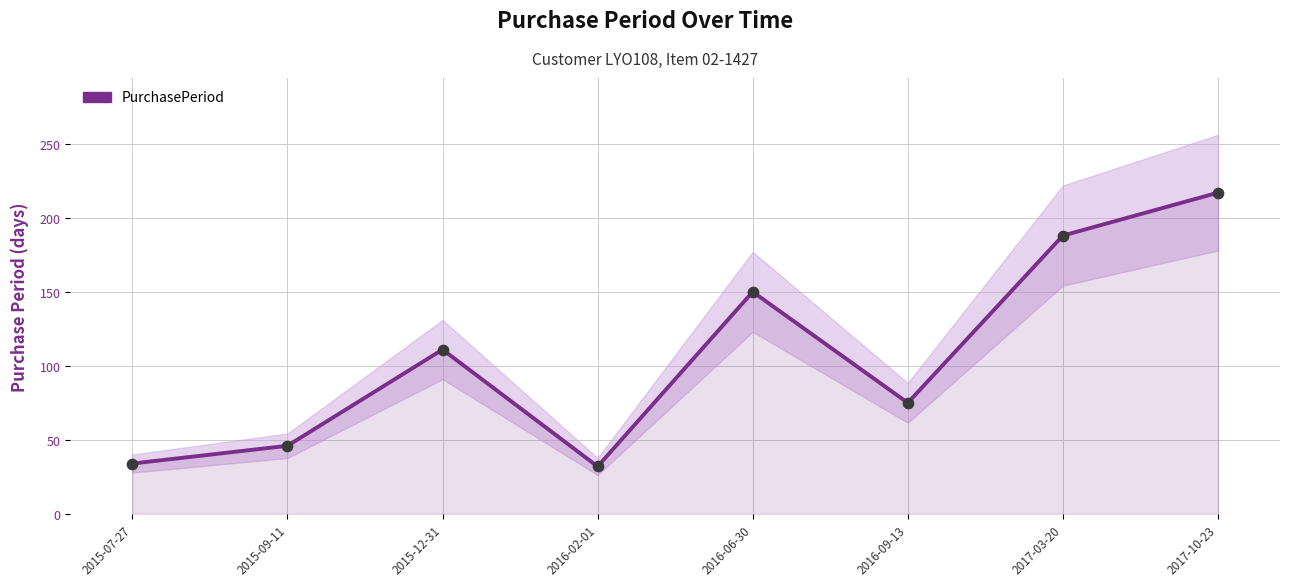

Which has a higher value, 2015-12-31 or 2016-09-13?

2015-12-31